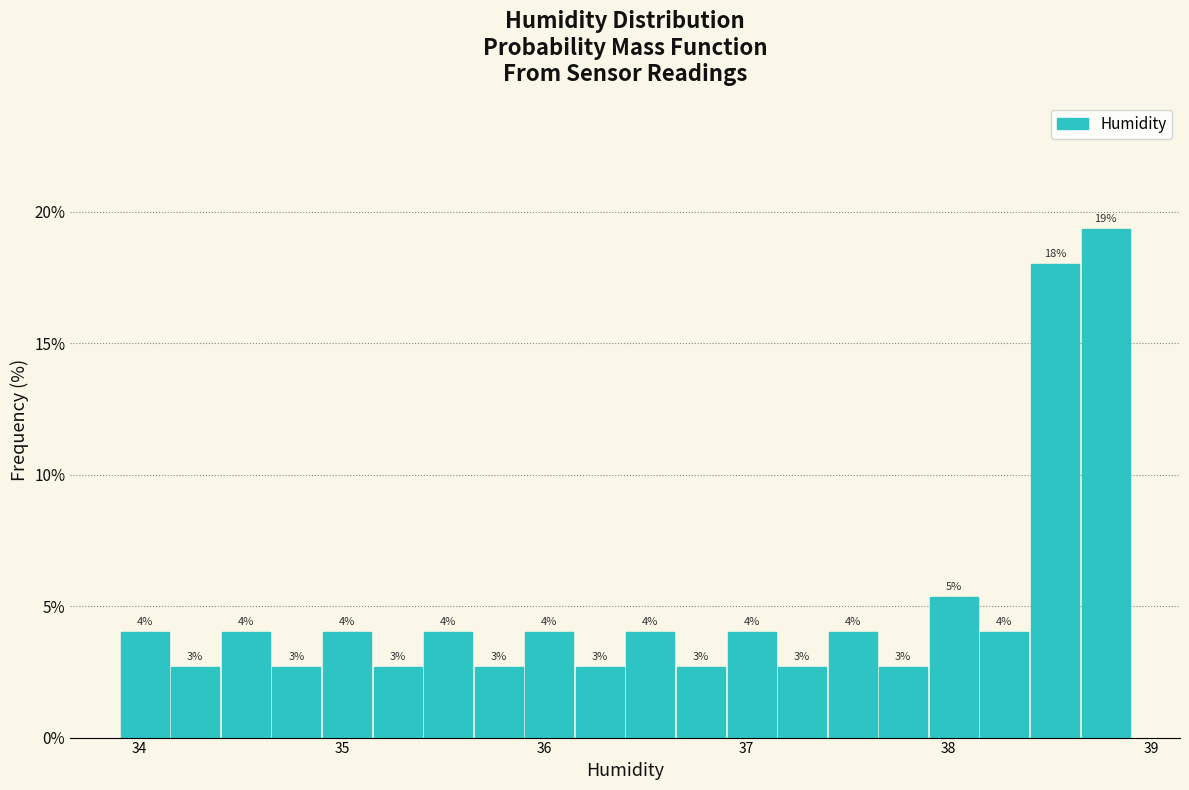

Around what value on the x-axis is the tallest bar? Give the approximate position of its centre, as read against the axis.

38.8